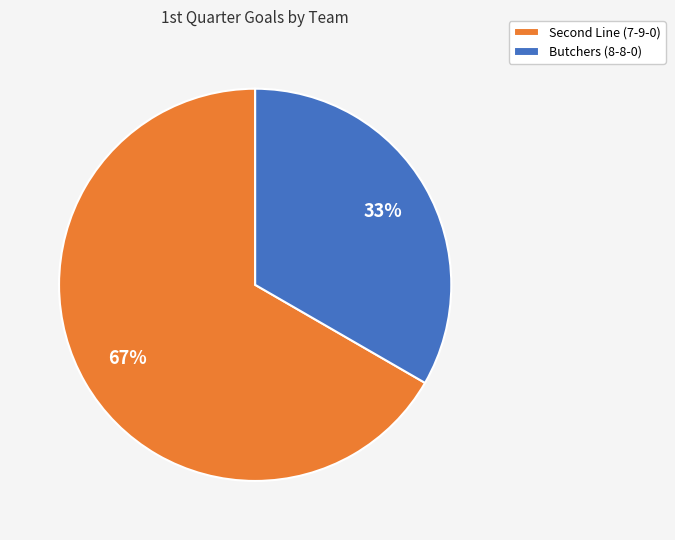

Which slice represents more than half of the pie?

Second Line (7-9-0)